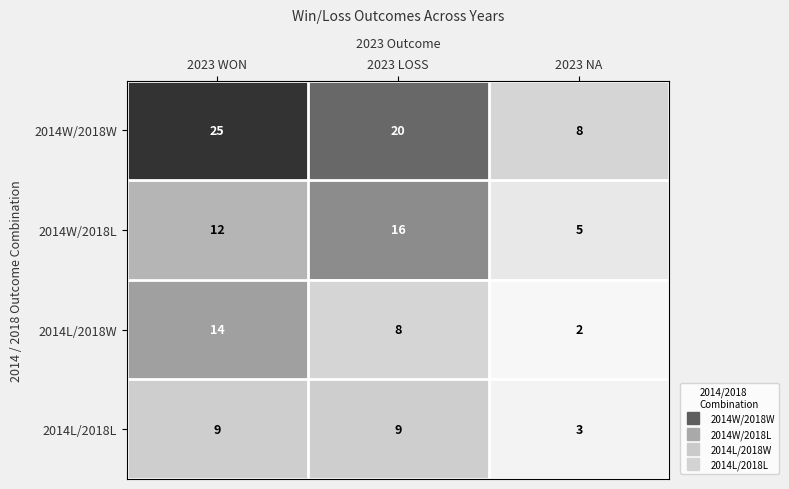

Where is 2014W/2018L nearest to the value 10?

2023 WON